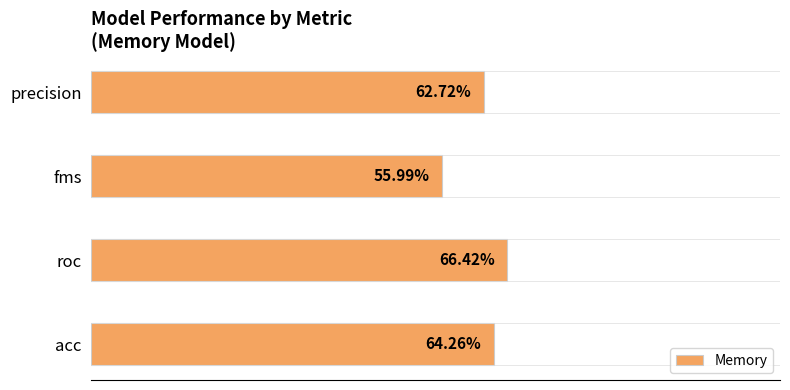

Does the chart contain any negative values?

No